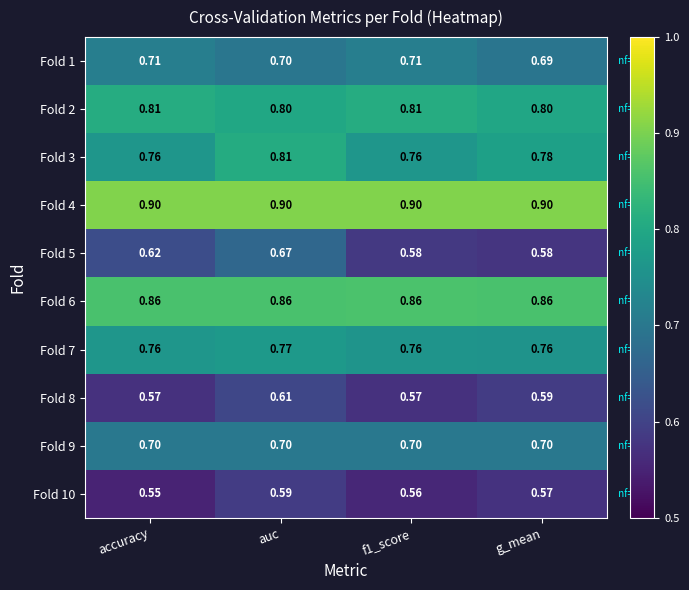

Is the value of Fold 1 at accuracy greater than the value of Fold 10 at g_mean?

Yes